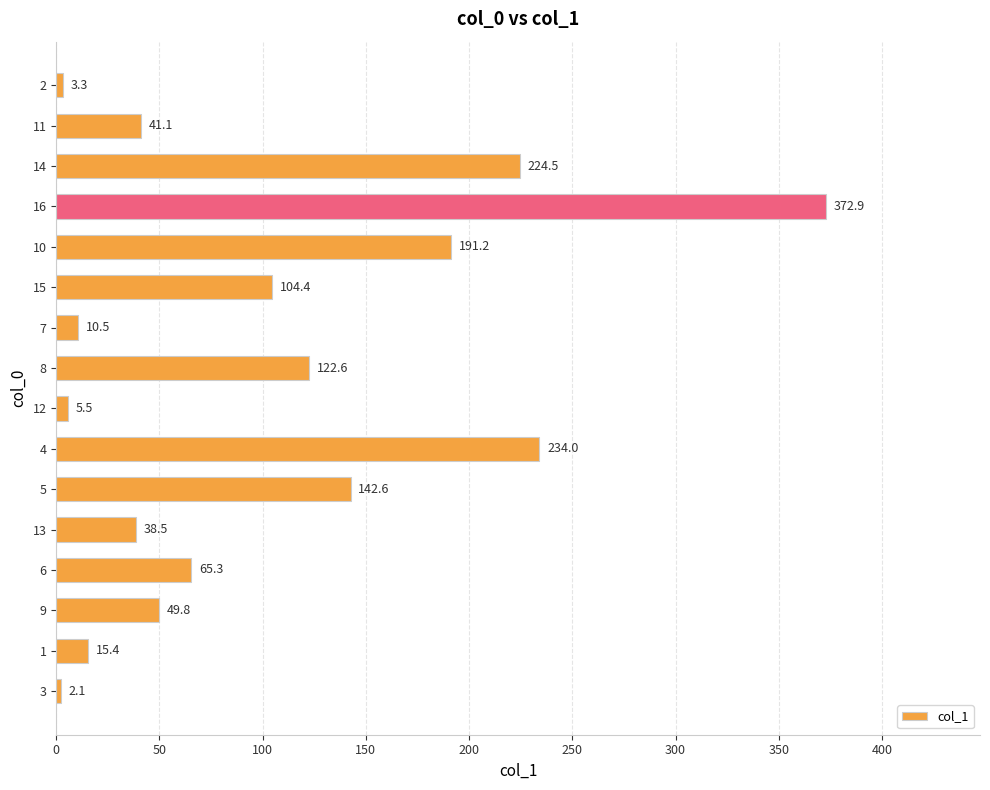

What is the minimum value shown in the chart?

2.1